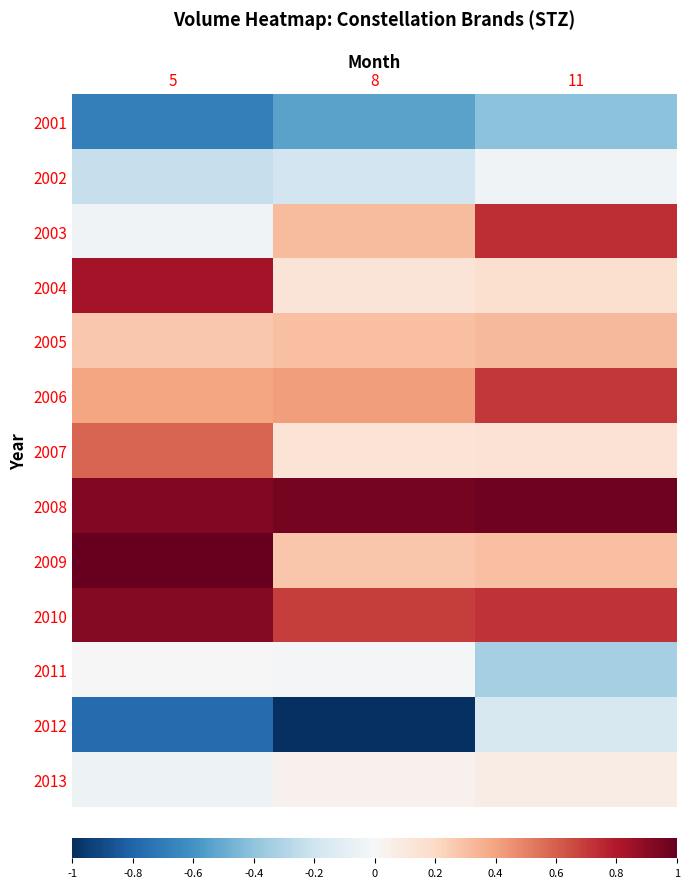

Which label corresponds to the smallest value in the chart?

8